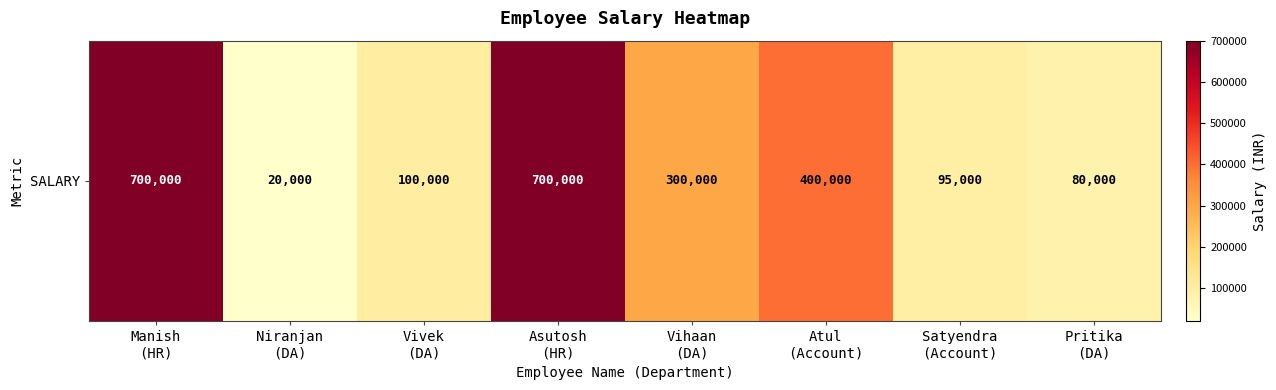

What is the difference between the maximum and minimum values?

680000